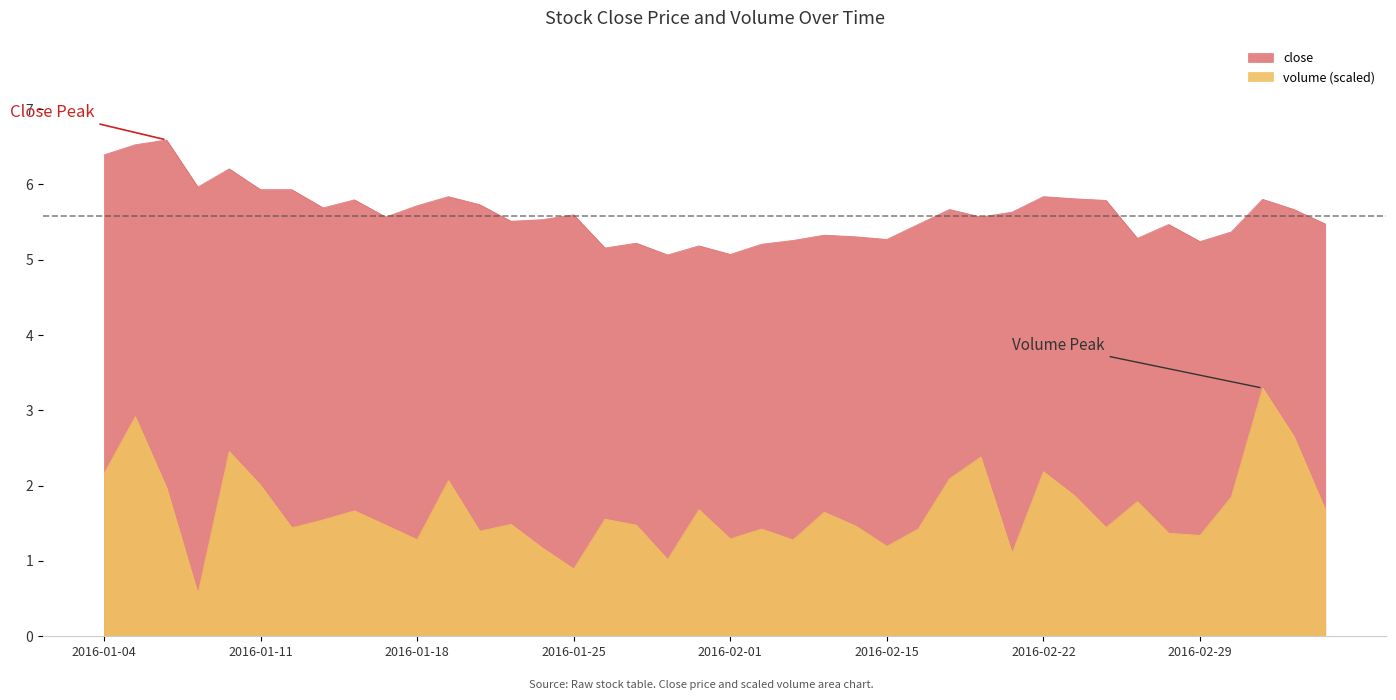

Which category has the highest value in the volume series?

2016-03-02